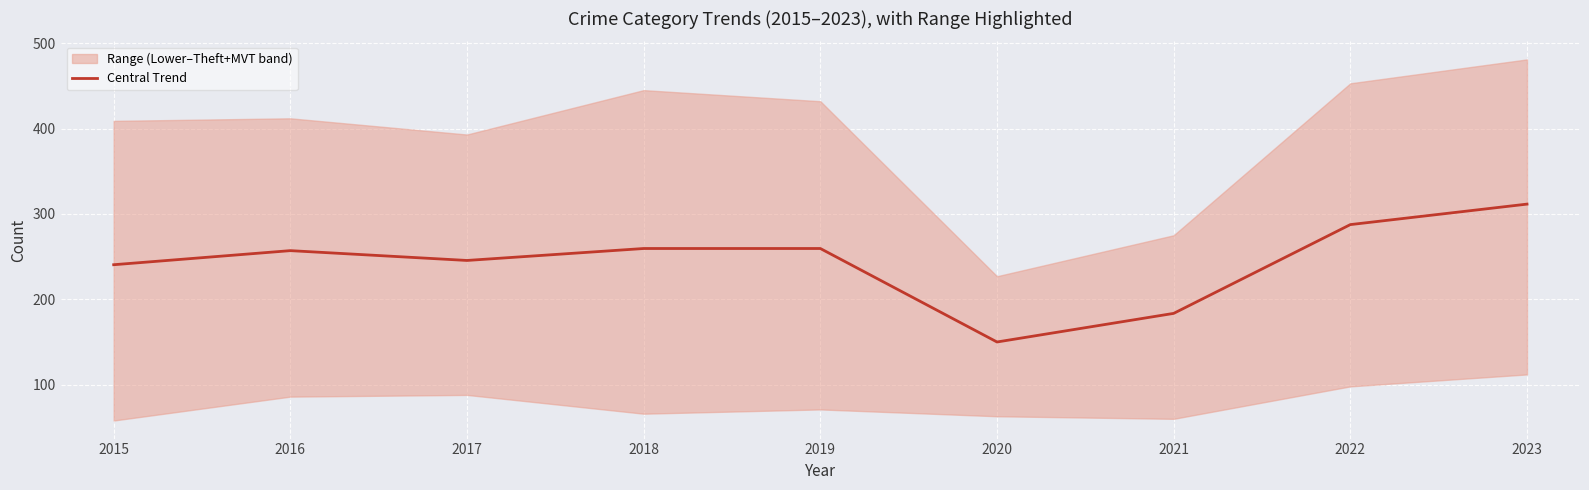

What is the value of the 4th point from the left?

259.5